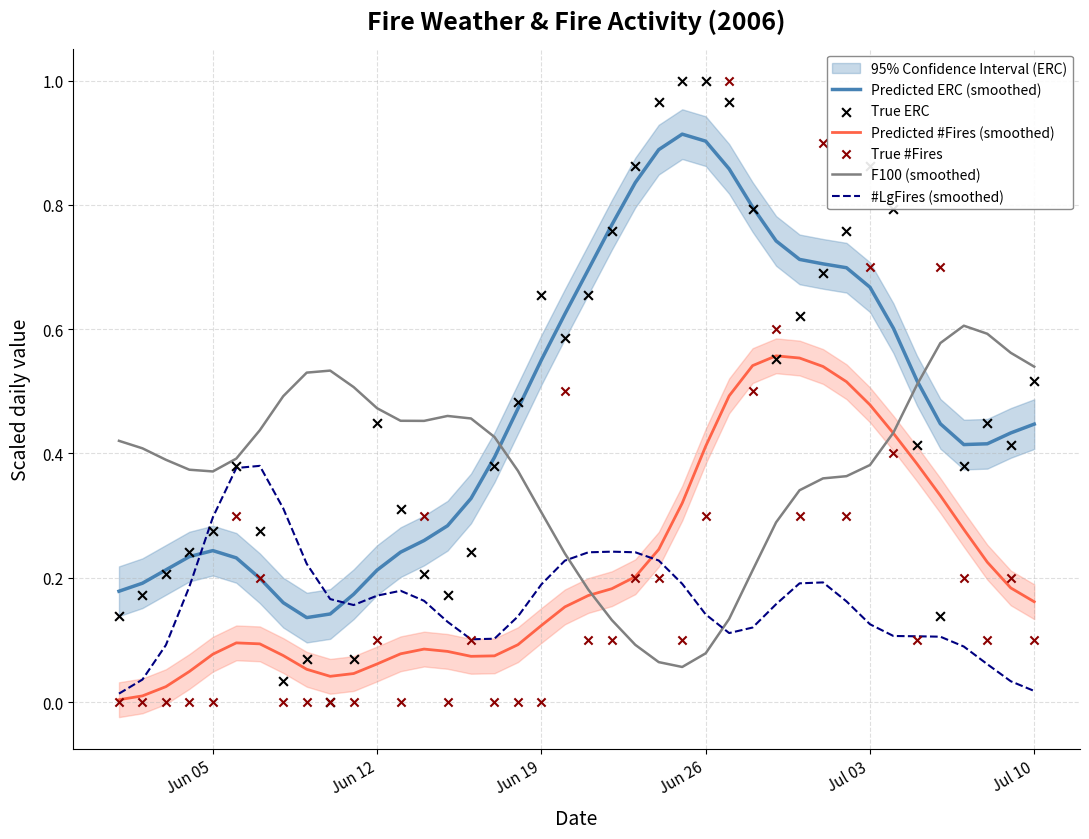

At how many categories does at least one series exceed 0?

40